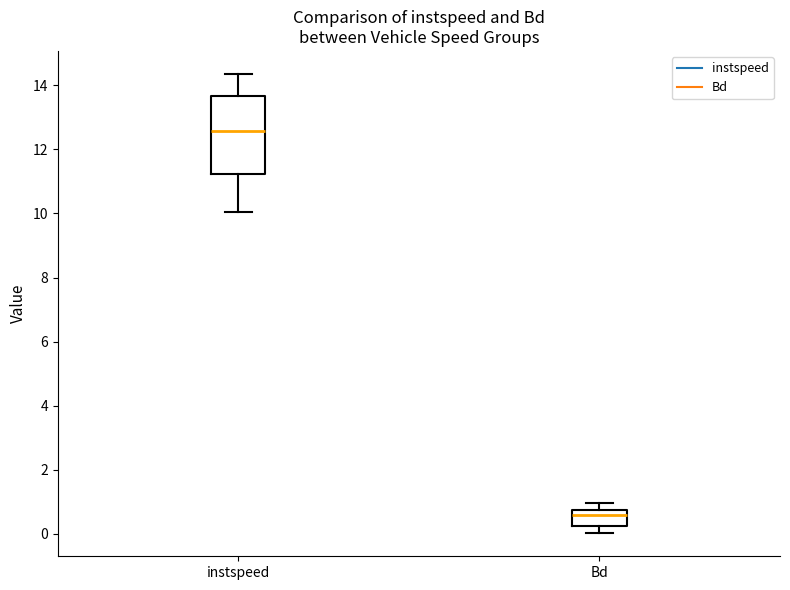

Reading left to right, read every box against the y-axis: the position of its median line, the range the box covers, and the ends of its whiskers. The values are not printed on the chart, so give them approximately, as read against the axis.

instspeed: median 12.6, box 11.2 to 13.6, whiskers 10.0 to 14.4
Bd: median 0.6, box 0.2 to 0.8, whiskers 0.0 to 1.0